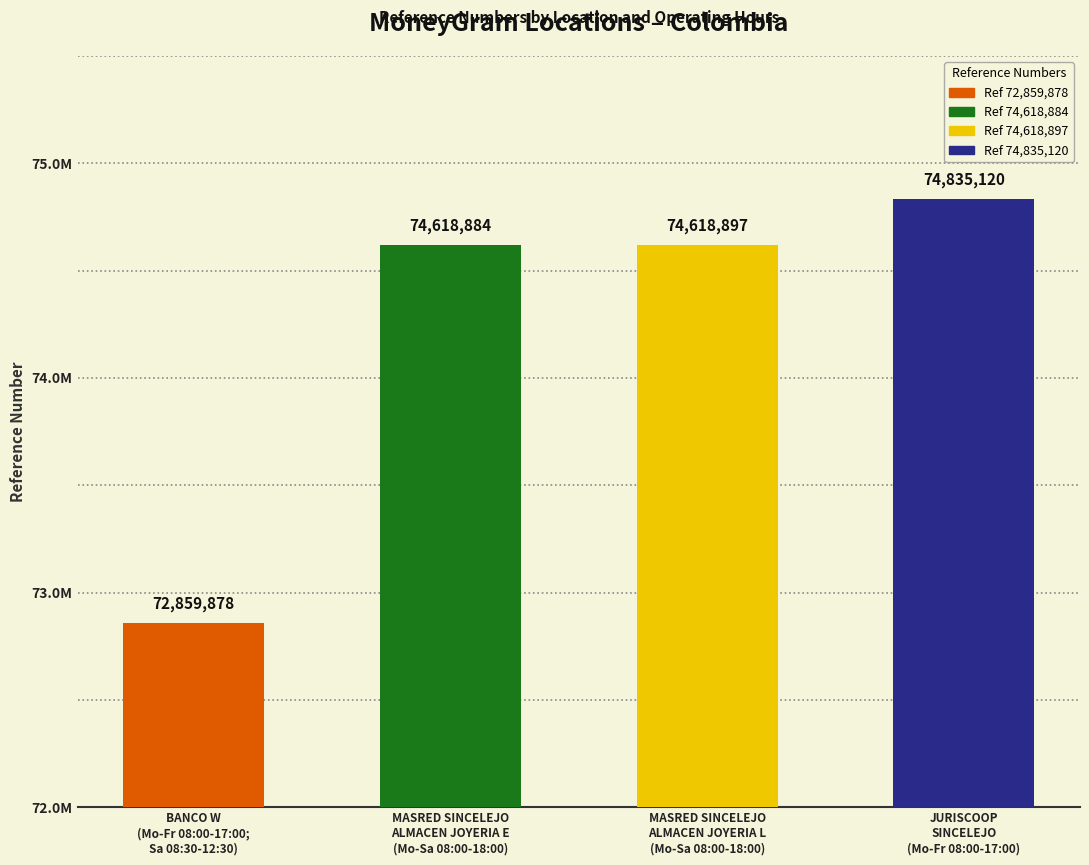

Is it true that the value at BANCO W
(Mo-Fr 08:00-17:00;
Sa 08:30-12:30) is 120857473?

False